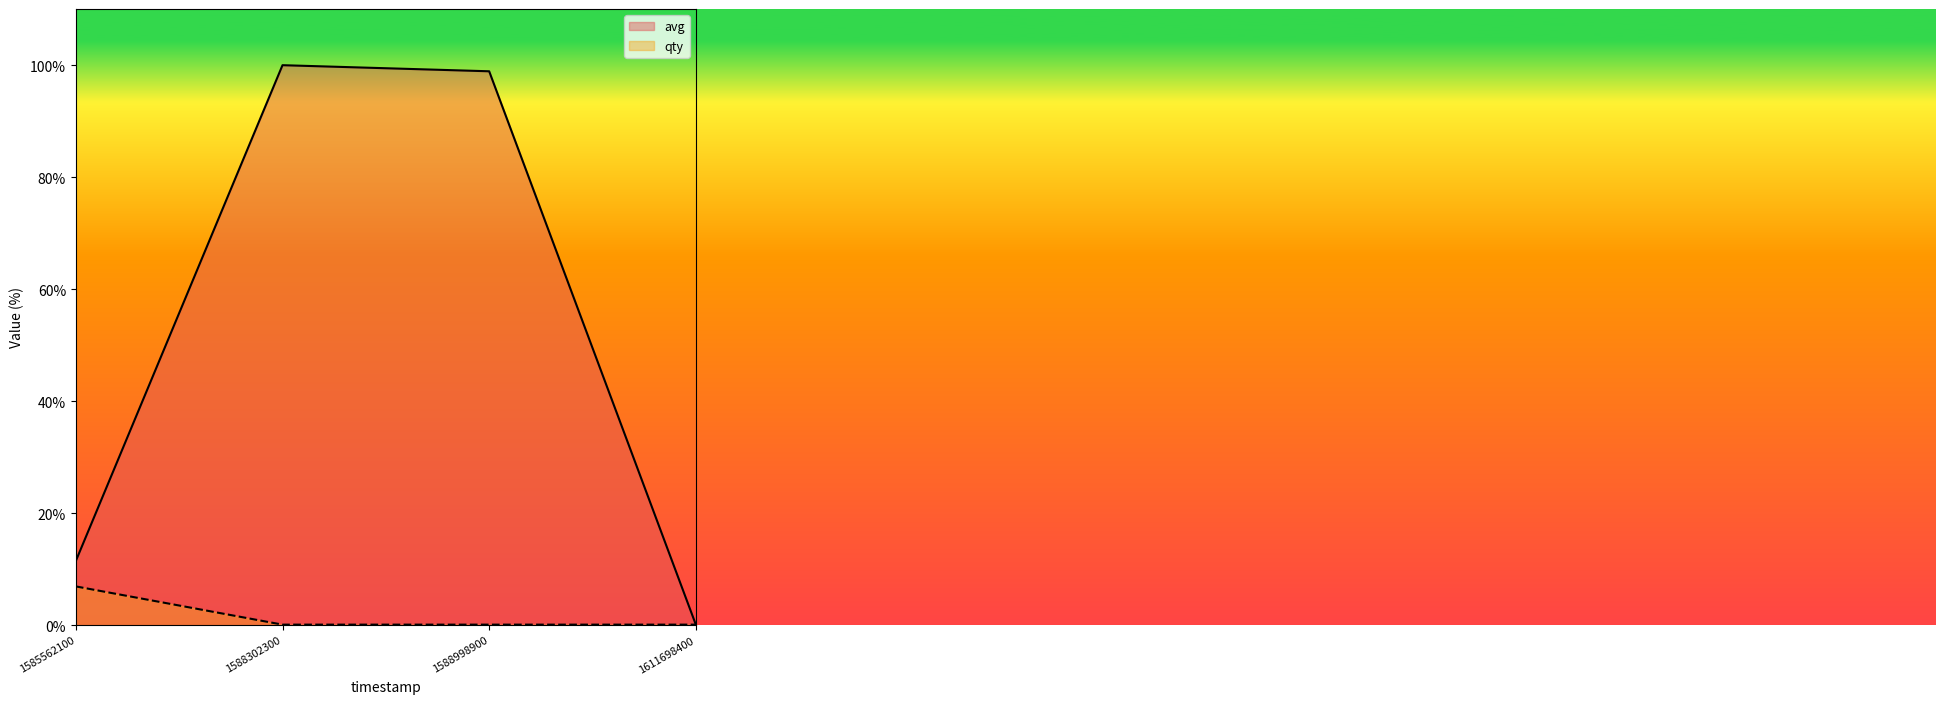

What is the sum of all avg values?

210.5